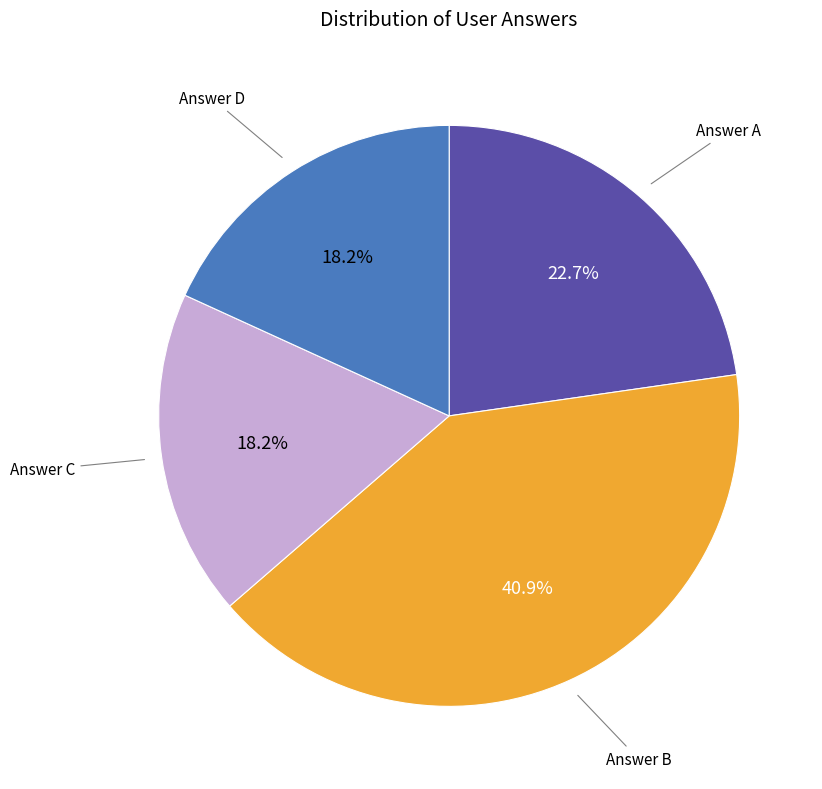

Does any single category account for the majority?

No